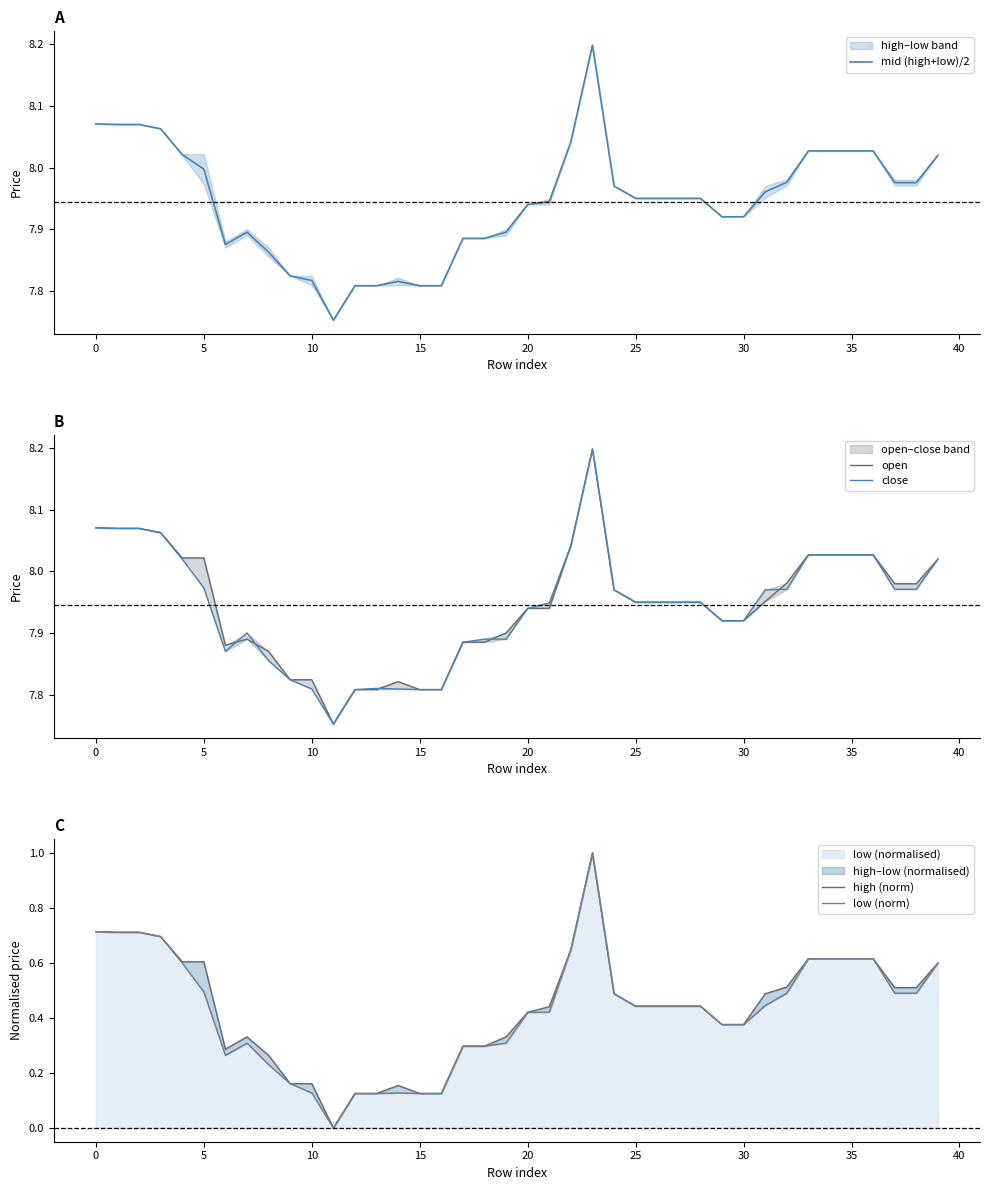

What is the sum of all high (norm) values?

17.4